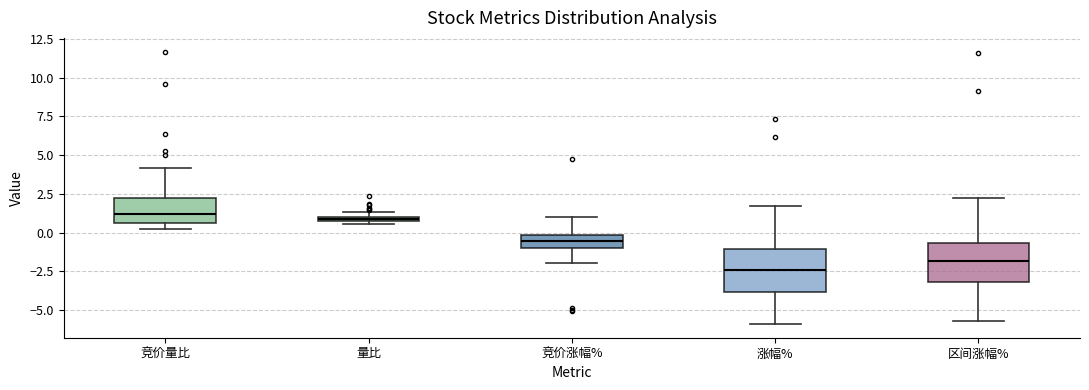

Where is the lower edge of the box for 量比 on the y-axis? The values are not printed on the chart, so give them approximately, as read against the axis.

0.5